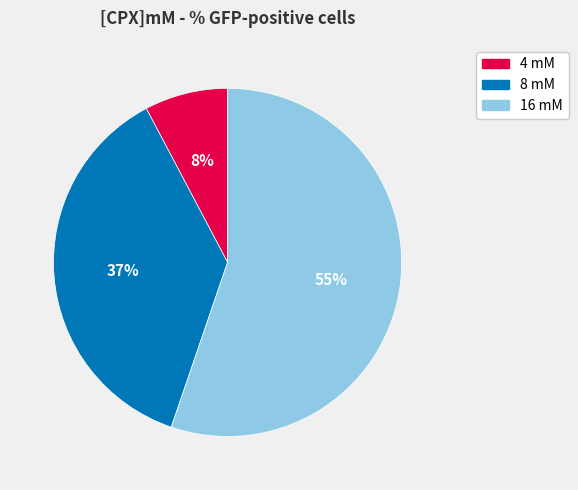

Which slice is the largest?

16